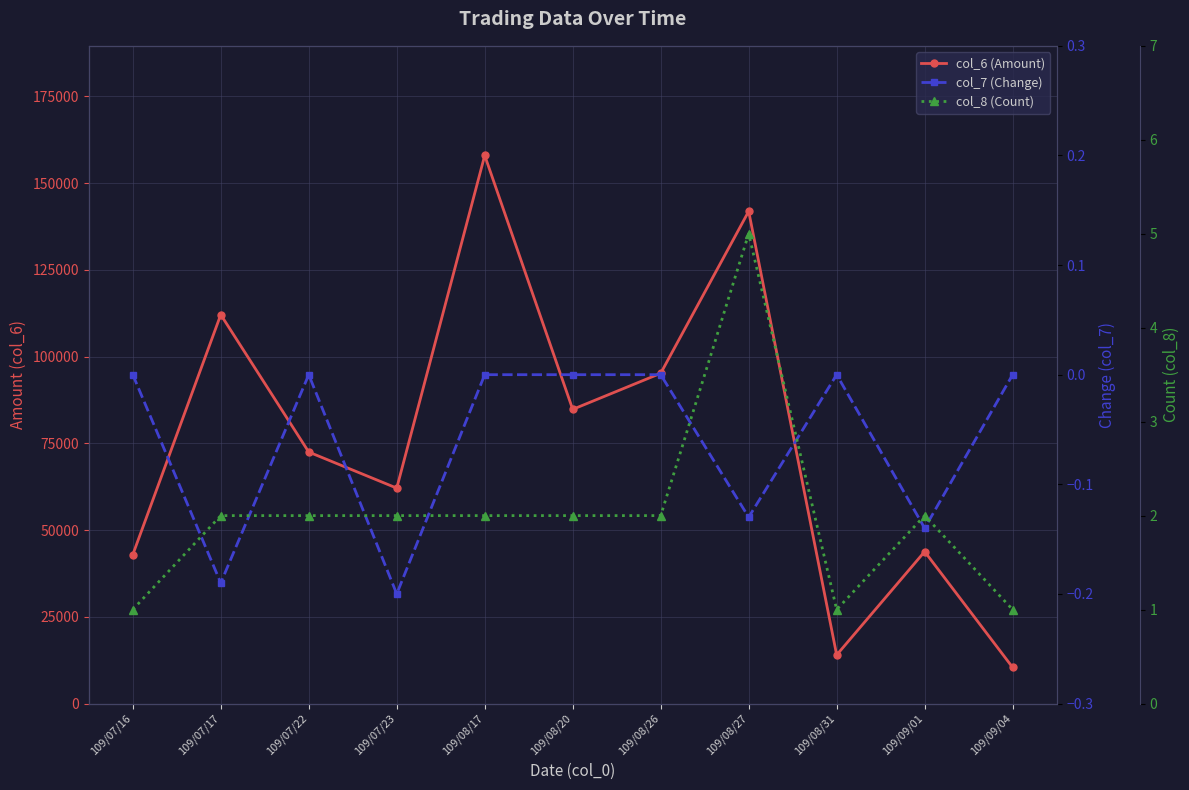

Where is the first local minimum for col_6 (Amount)?

109/07/23